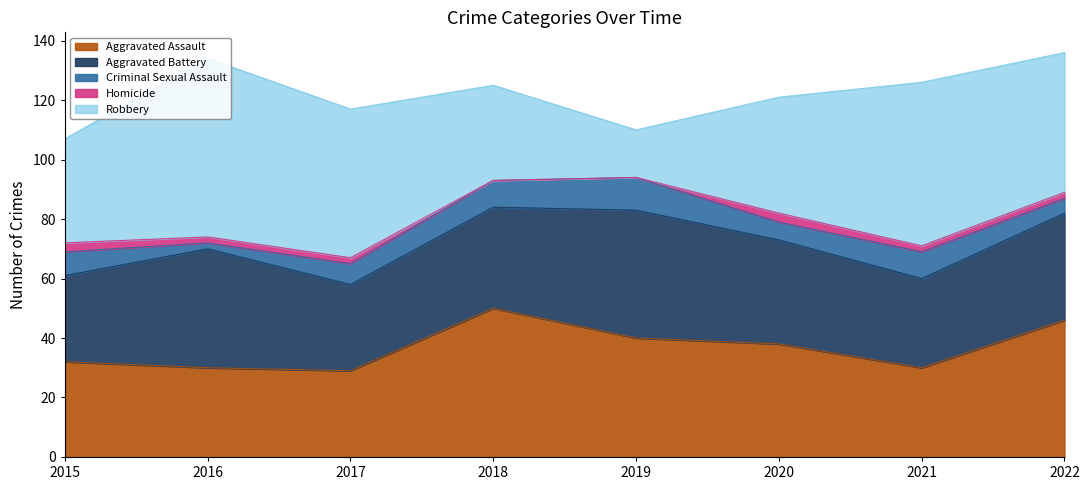

What is the difference between the Aggravated Assault values at 2015 and 2021?

2